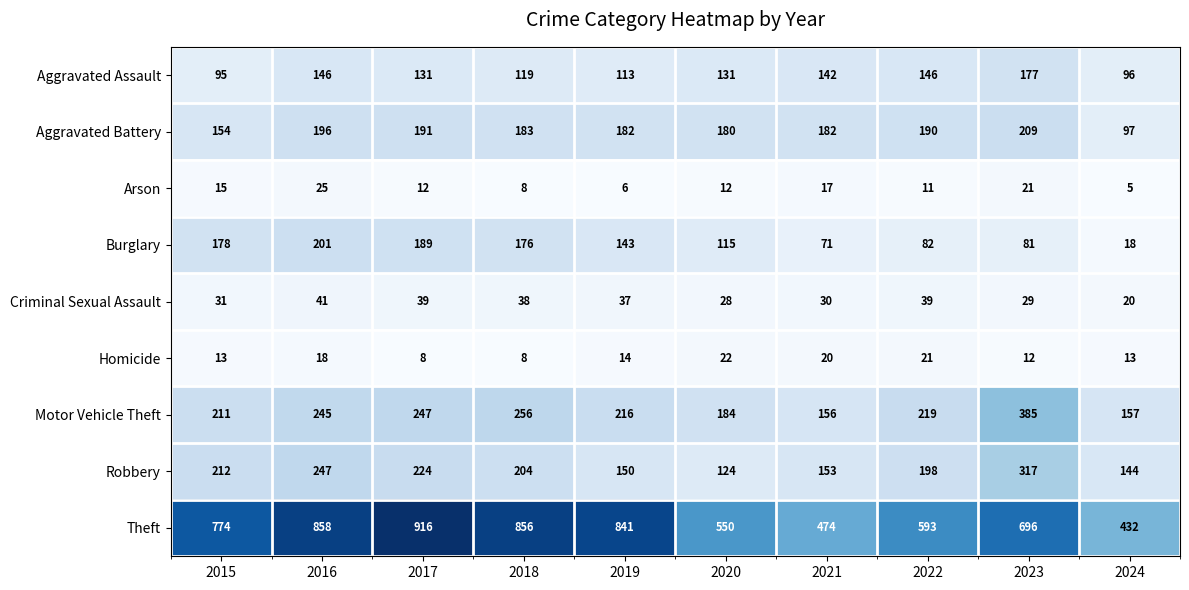

At which label does Aggravated Battery reach its minimum?

2024